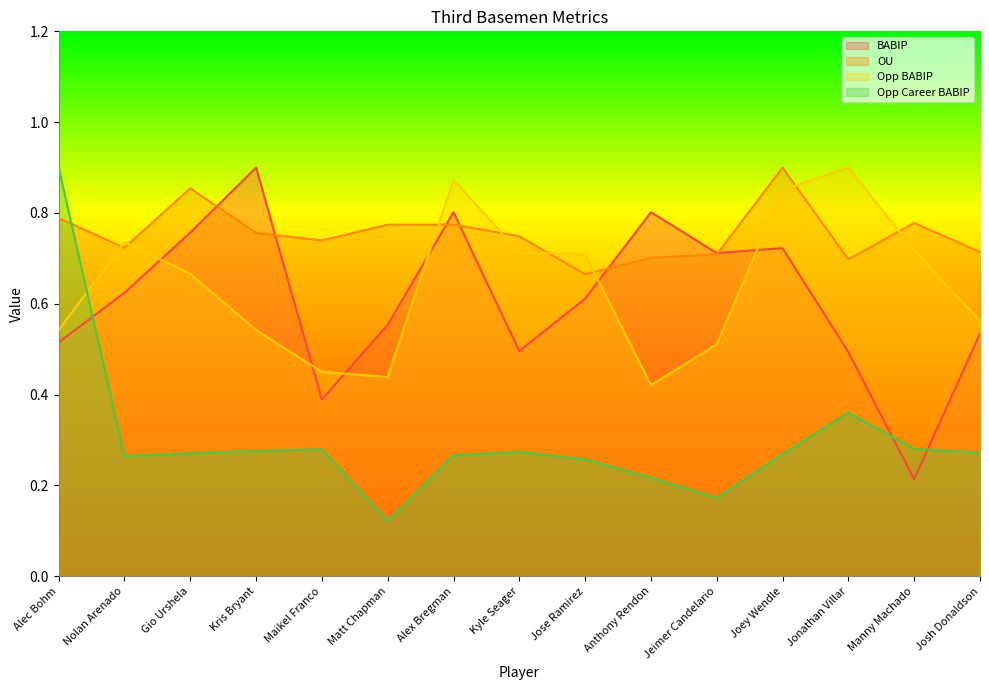

Which series has the largest range (max minus min)?

Opp Career BABIP